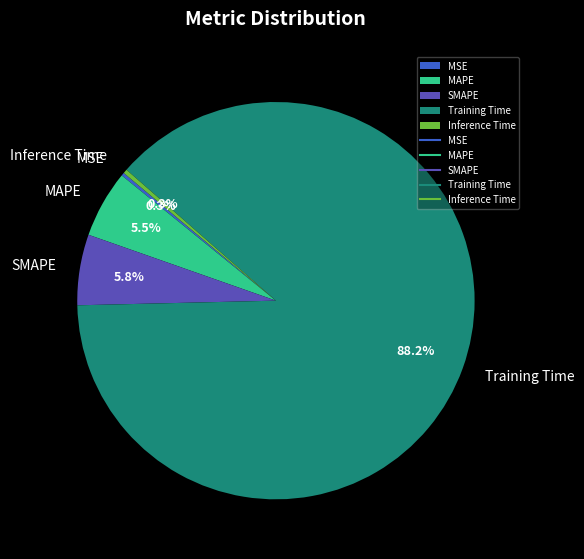

What is the largest slice in the pie chart?

Training Time